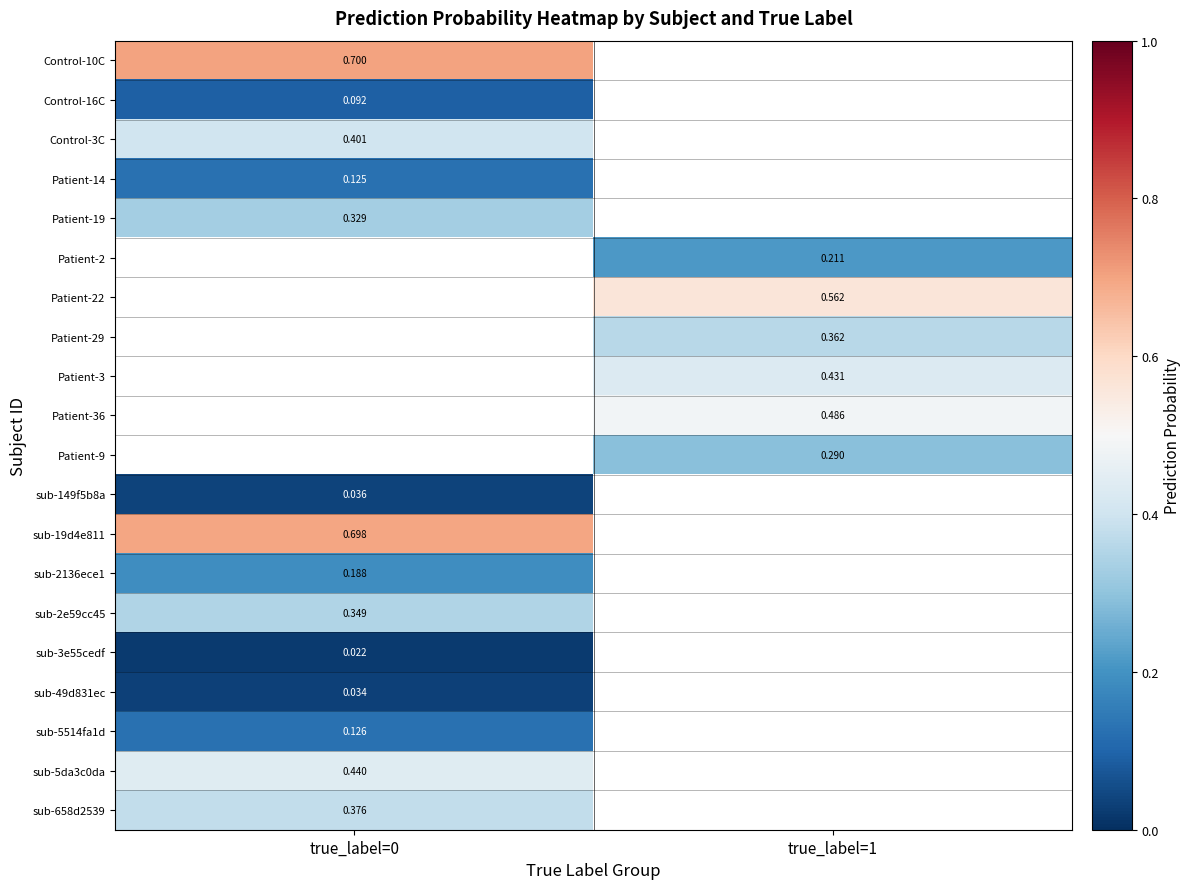

True or false: sub-2e59cc45 has a value of 0.5 at true_label=0.

False